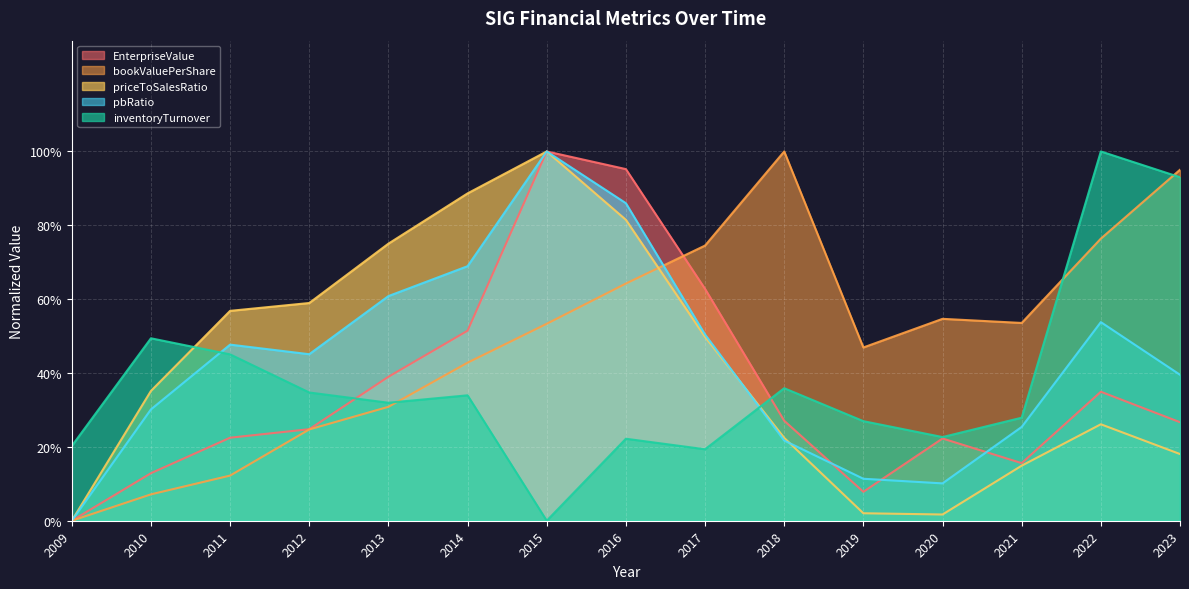

Which has a higher value, 2013 or 2017?

2017